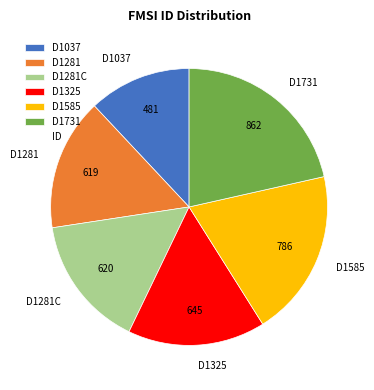

Which category has the biggest portion of the pie?

D1731